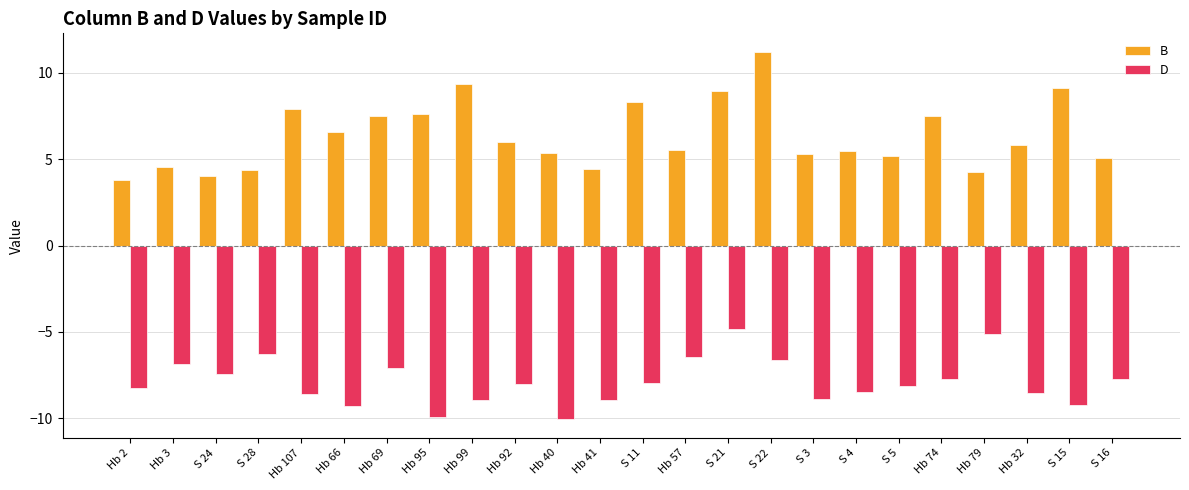

Rank the series by their maximum value, from lowest to highest.

D, B